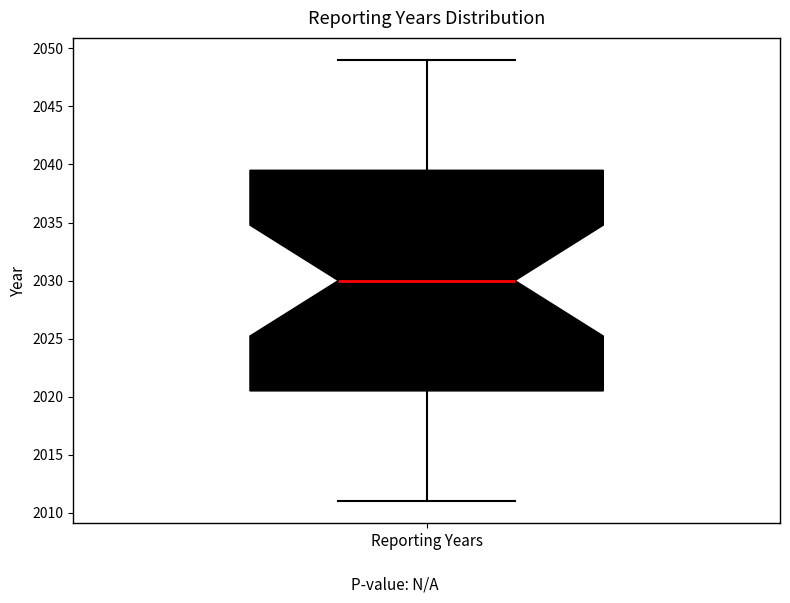

Transcribe this box plot: give where the median line is, the range the box spans, and where the two whiskers end, as read against the y-axis. The values are not printed on the chart, so give them approximately, as read against the axis.

median 2030.0, box 2020.5 to 2039.5, whiskers 2011.0 to 2049.0